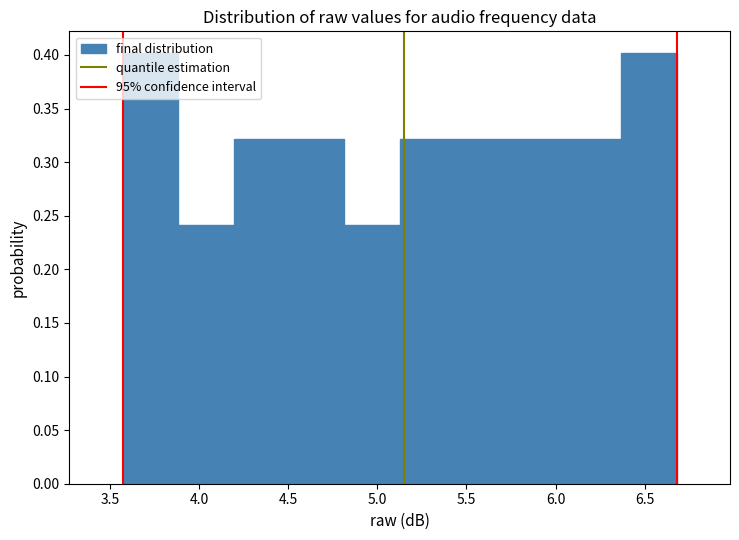

Reading left to right, transcribe this chart: for each bar, give the range it covers on the x-axis and its height. Neither the bar edges nor the heights are printed on the chart, so give them approximately, as read against the axes.

3.55 to 3.90: 0.40
3.90 to 4.20: 0.24
4.20 to 4.50: 0.32
4.50 to 4.80: 0.32
4.80 to 5.15: 0.24
5.15 to 5.45: 0.32
5.45 to 5.75: 0.32
5.75 to 6.05: 0.32
6.05 to 6.35: 0.32
6.35 to 6.70: 0.40